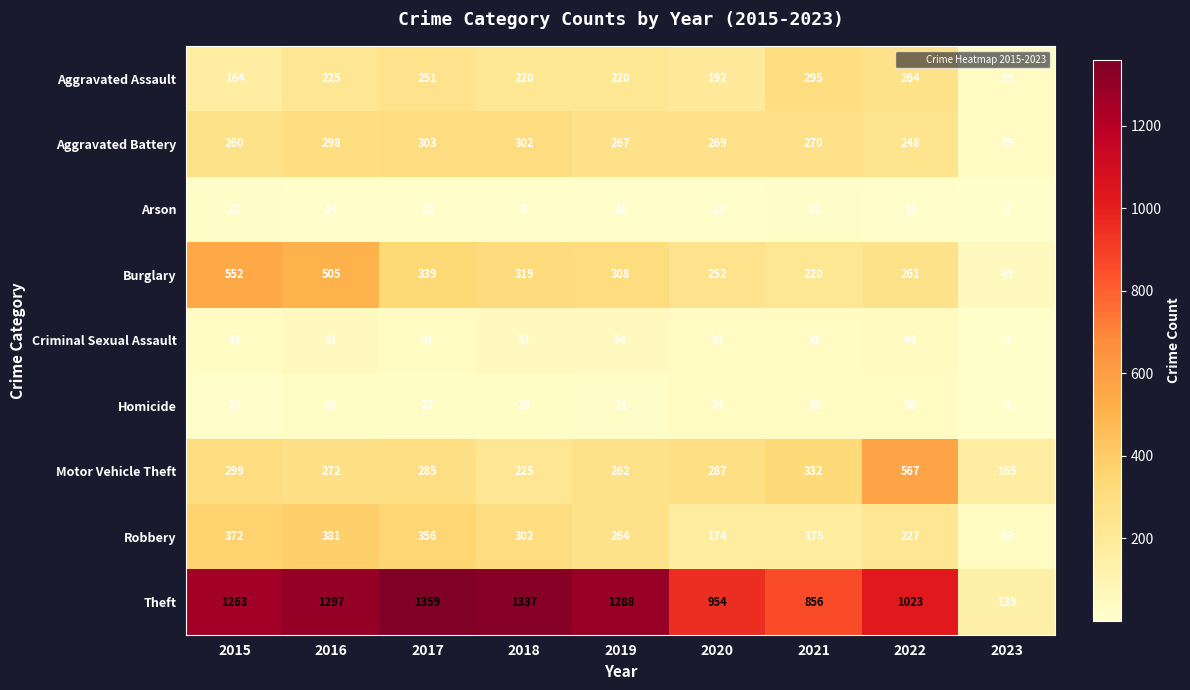

How many distinct data groups are displayed?

9